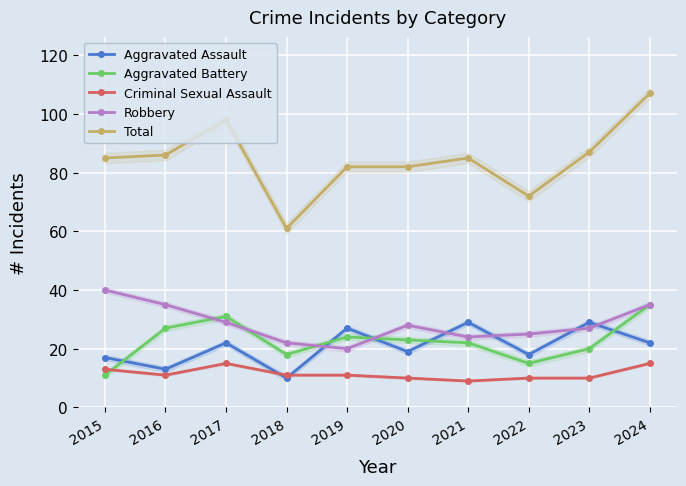

Where is the first local maximum for Total?

2017